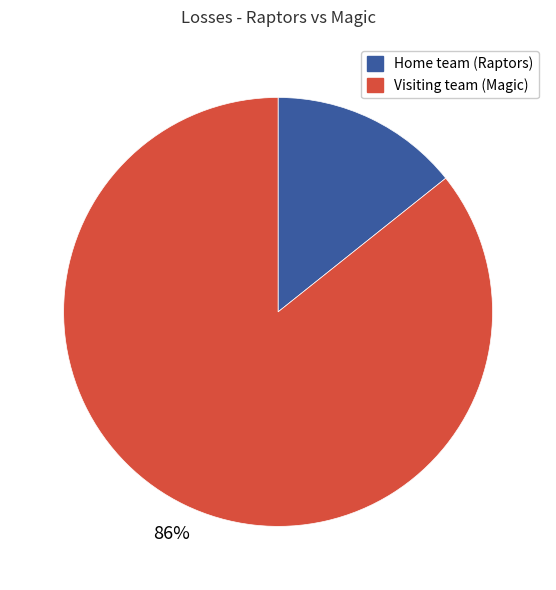

Which category accounts for the majority?

Visiting team (Magic)